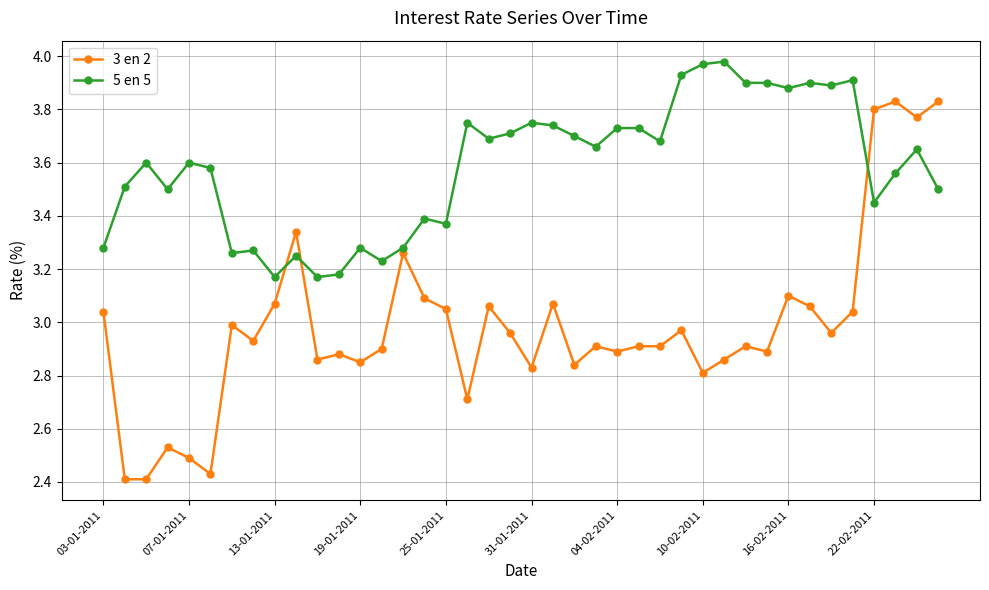

Which series ends up on top after the final intersection of 5 en 5 and 3 en 2?

3 en 2